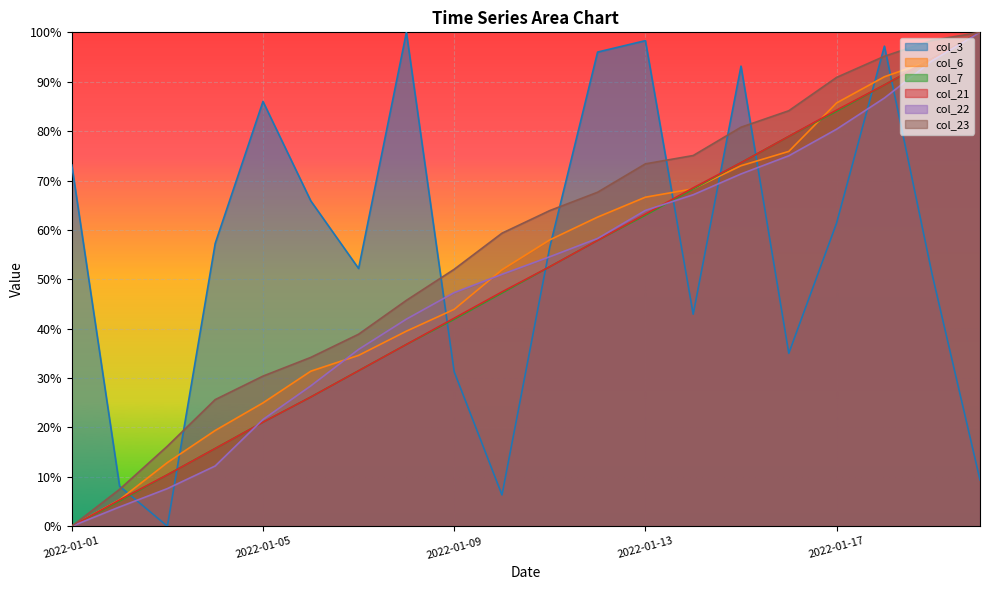

How many lines are shown in the chart?

6